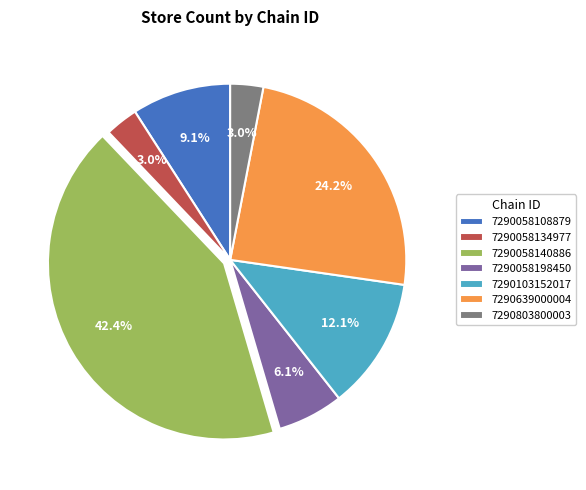

Is there a majority slice in this chart?

No